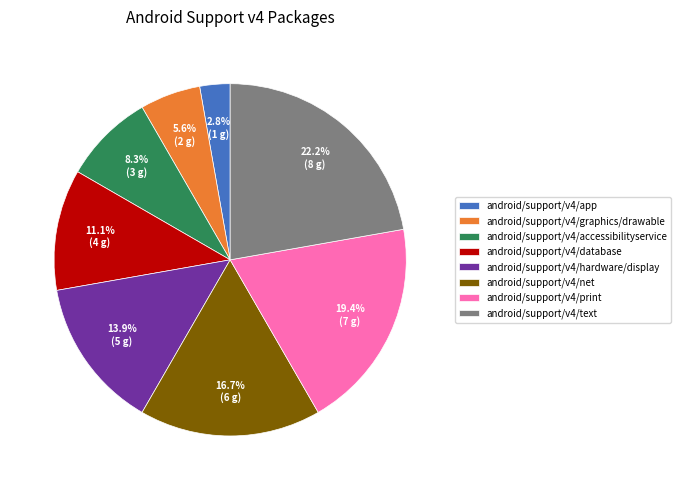

Is there a majority slice in this chart?

No